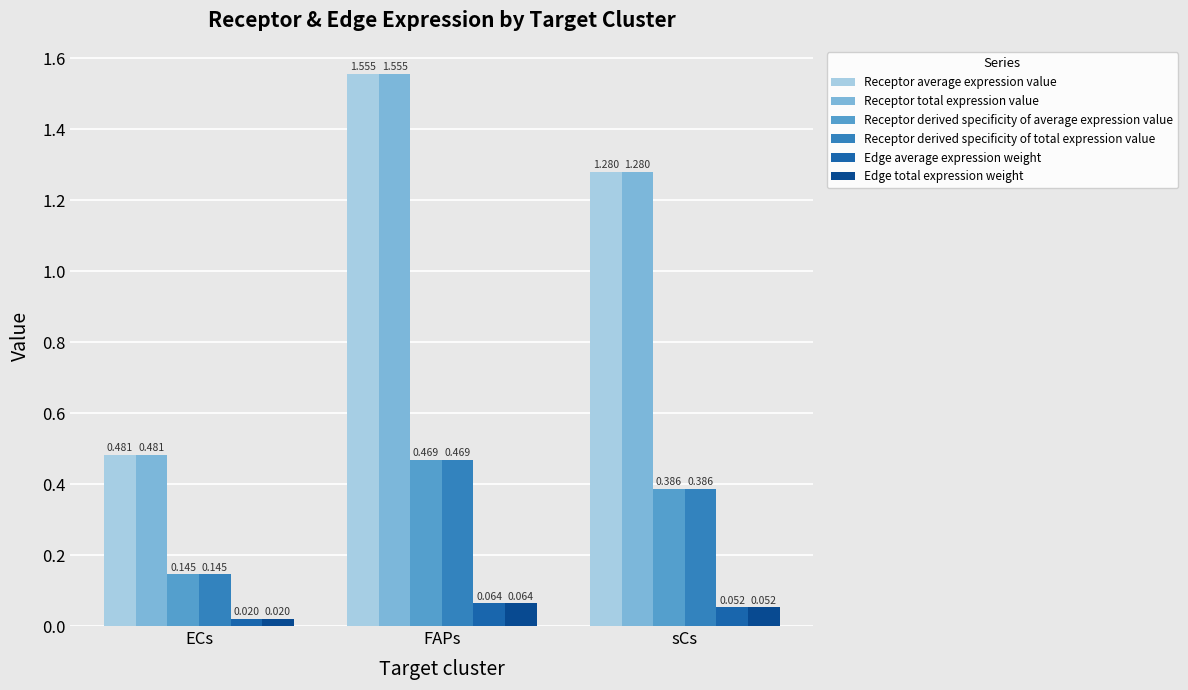

At which label is Receptor derived specificity of average expression value closest to 0?

ECs